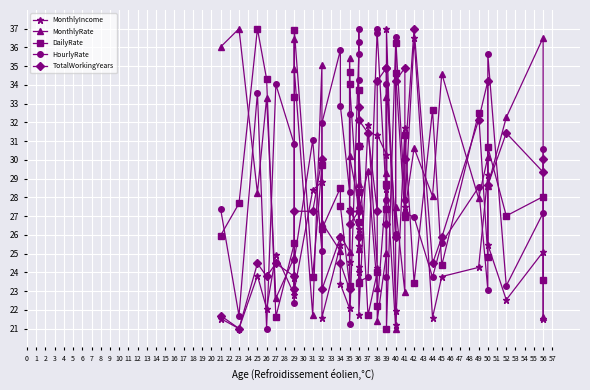

At which label is TotalWorkingYears closest to 28?

50